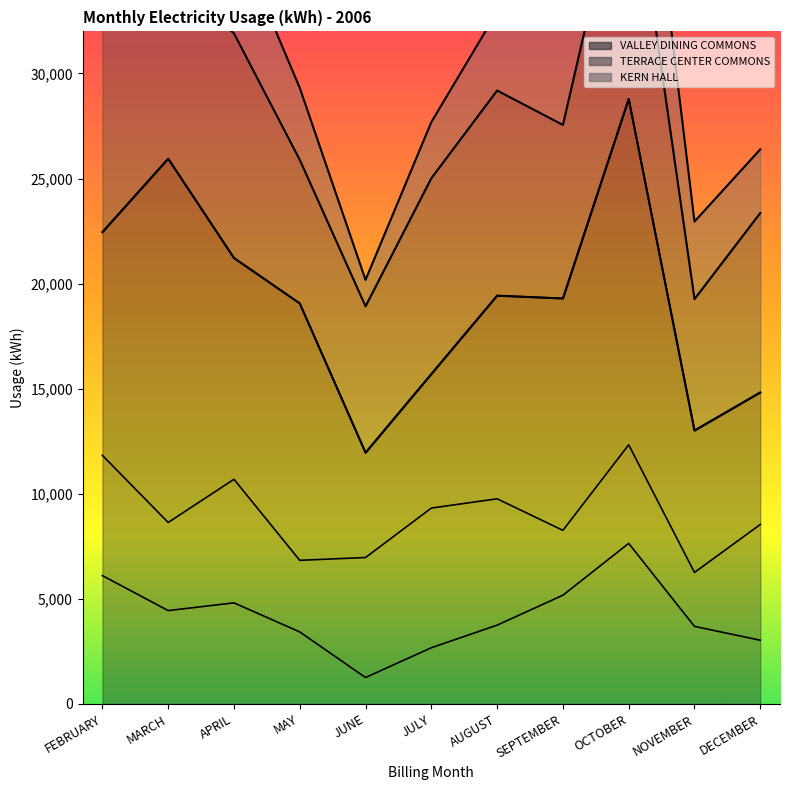

Rank the categories by TERRACE CENTER COMMONS value from highest to lowest.

OCTOBER, FEBRUARY, APRIL, AUGUST, JULY, MARCH, DECEMBER, SEPTEMBER, JUNE, MAY, NOVEMBER